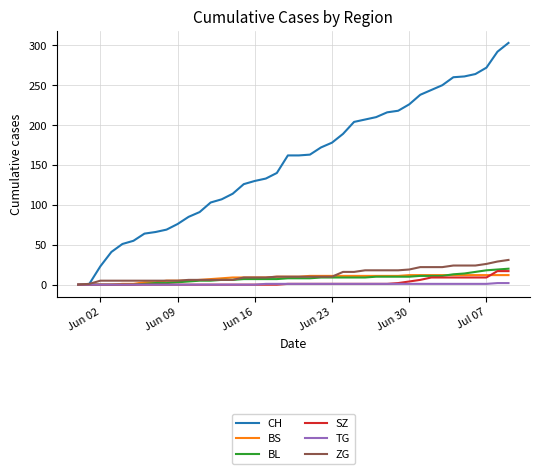

Which series has the largest range (max minus min)?

CH